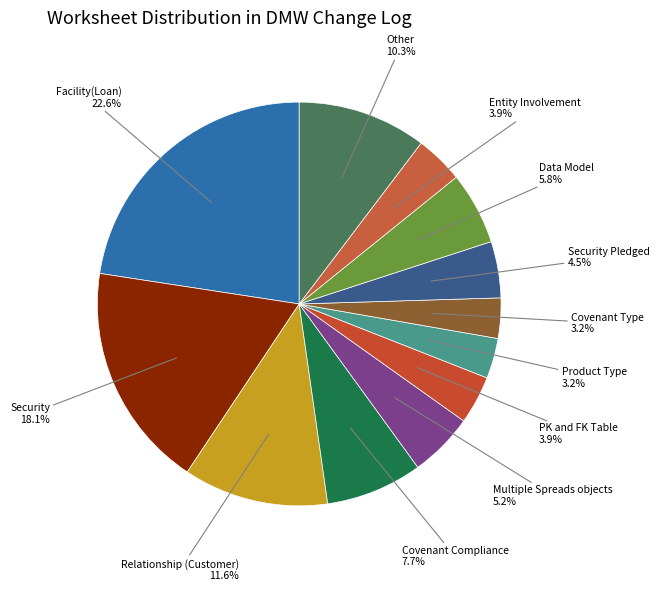

Which slice is the largest?

Facility(Loan)